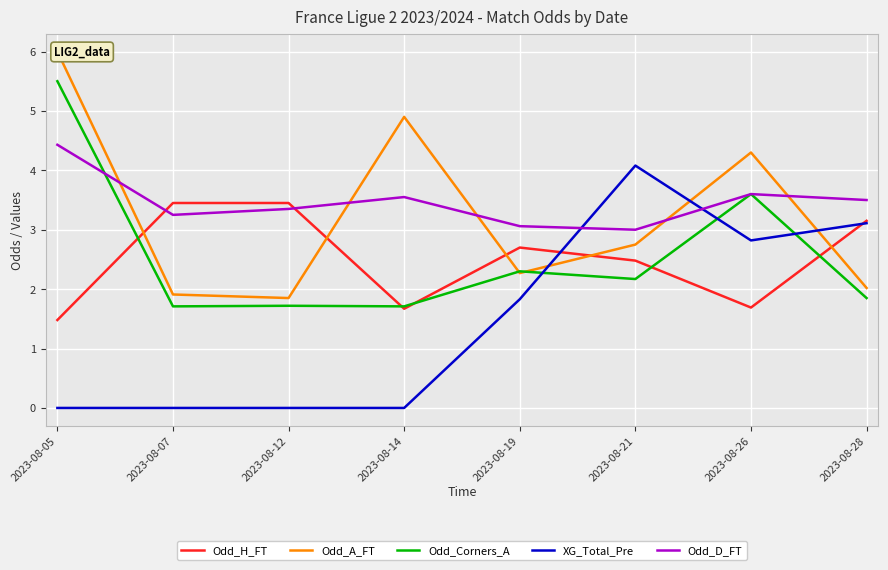

What is the minimum value for Odd_H_FT?

1.5